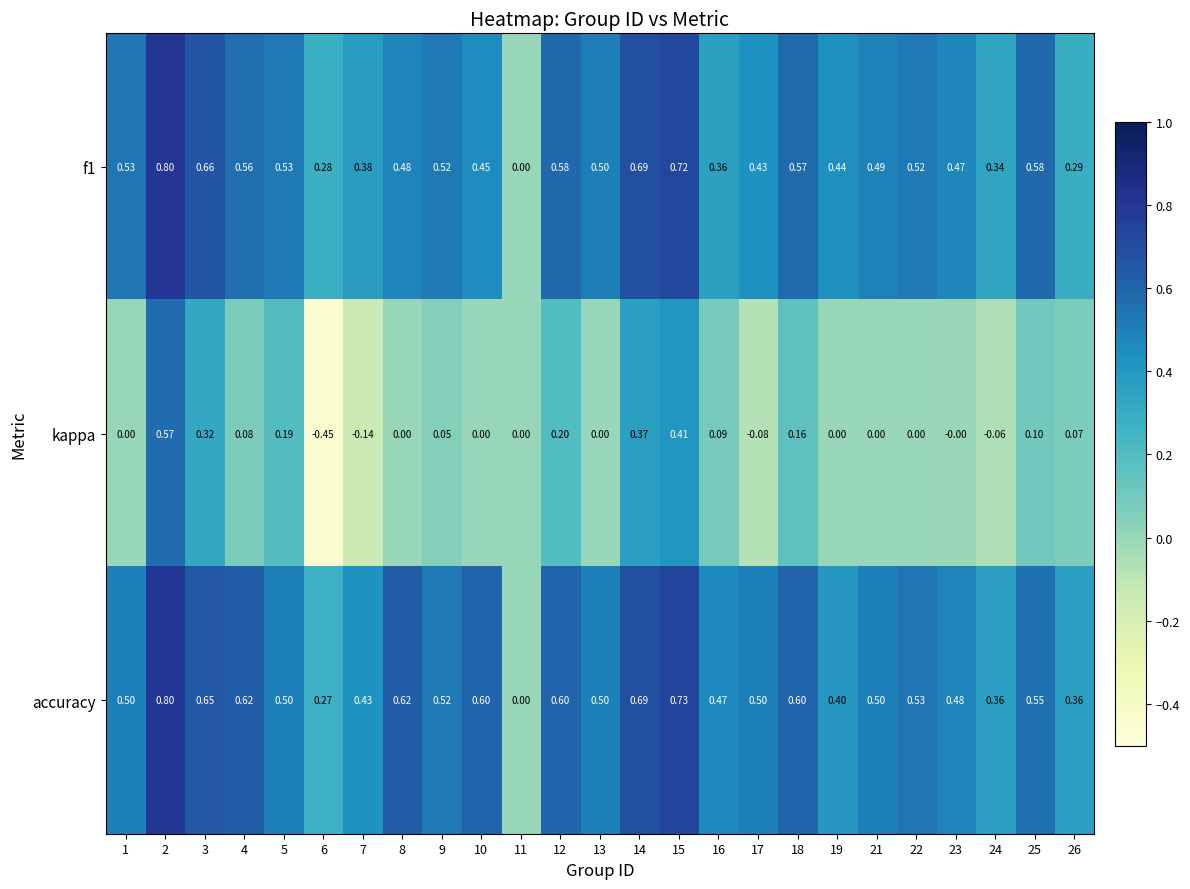

Which series changed the most between 3 and 16?

f1